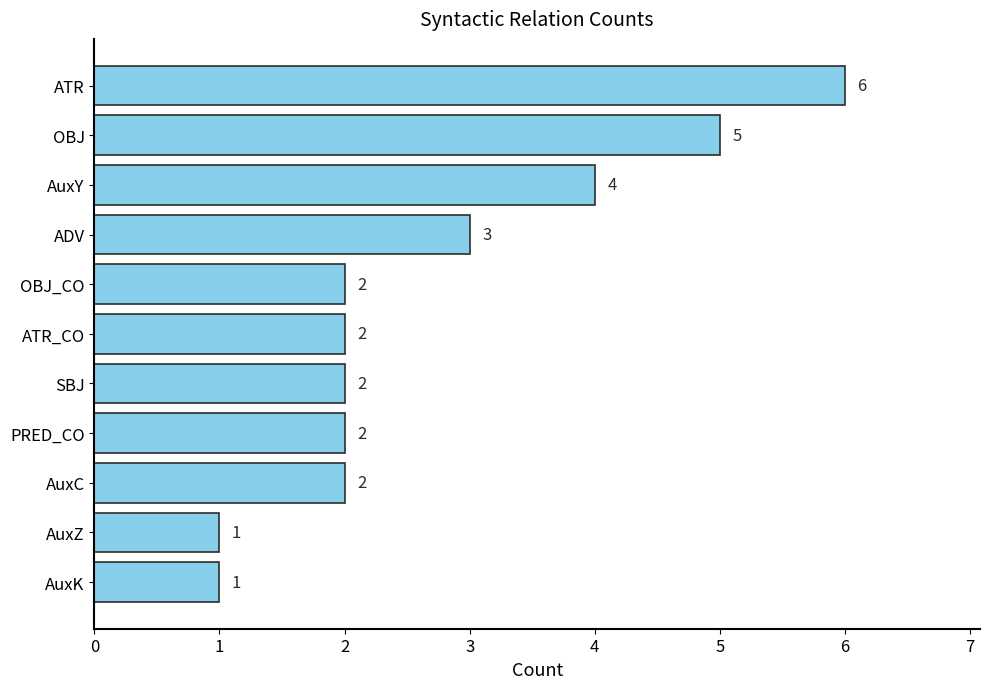

Which has a higher value, OBJ or AuxY?

OBJ